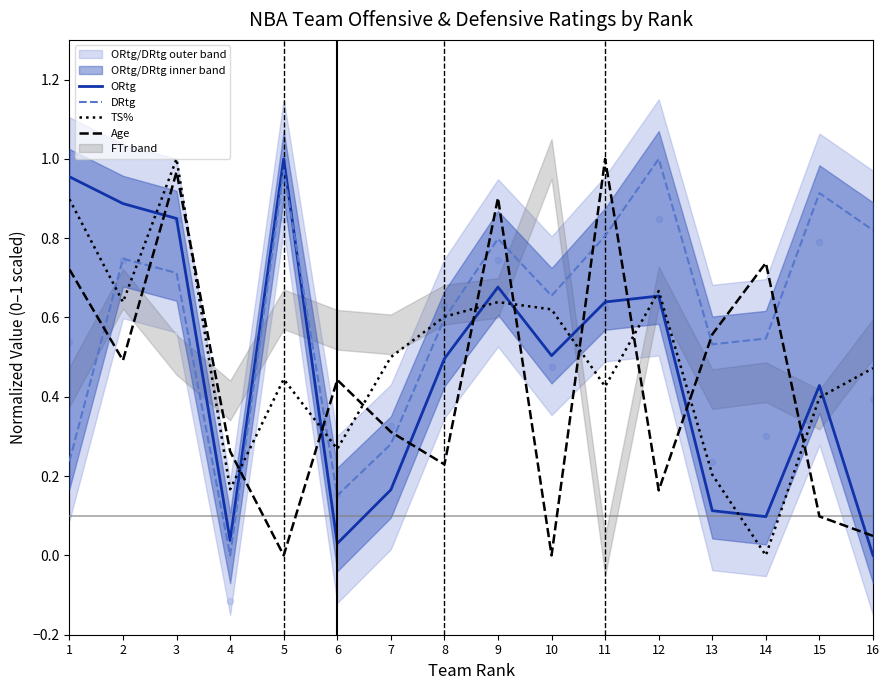

Is the value of DRtg at 3 greater than the value of ORtg at 13?

Yes